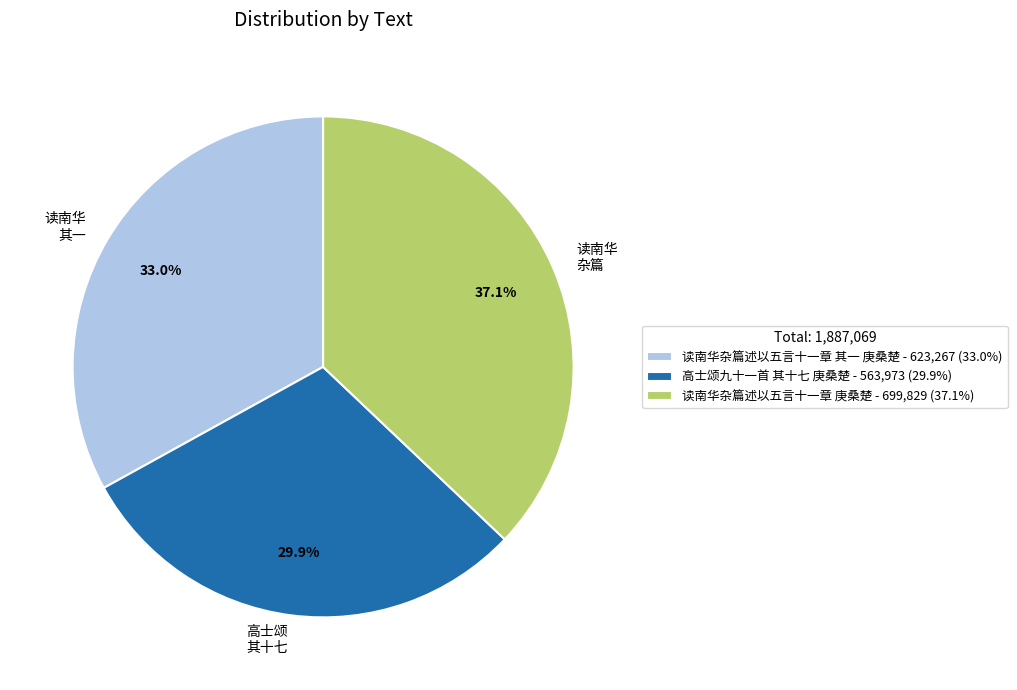

Which category has the smallest portion of the pie?

高士颂九十一首 其十七 庚桑楚